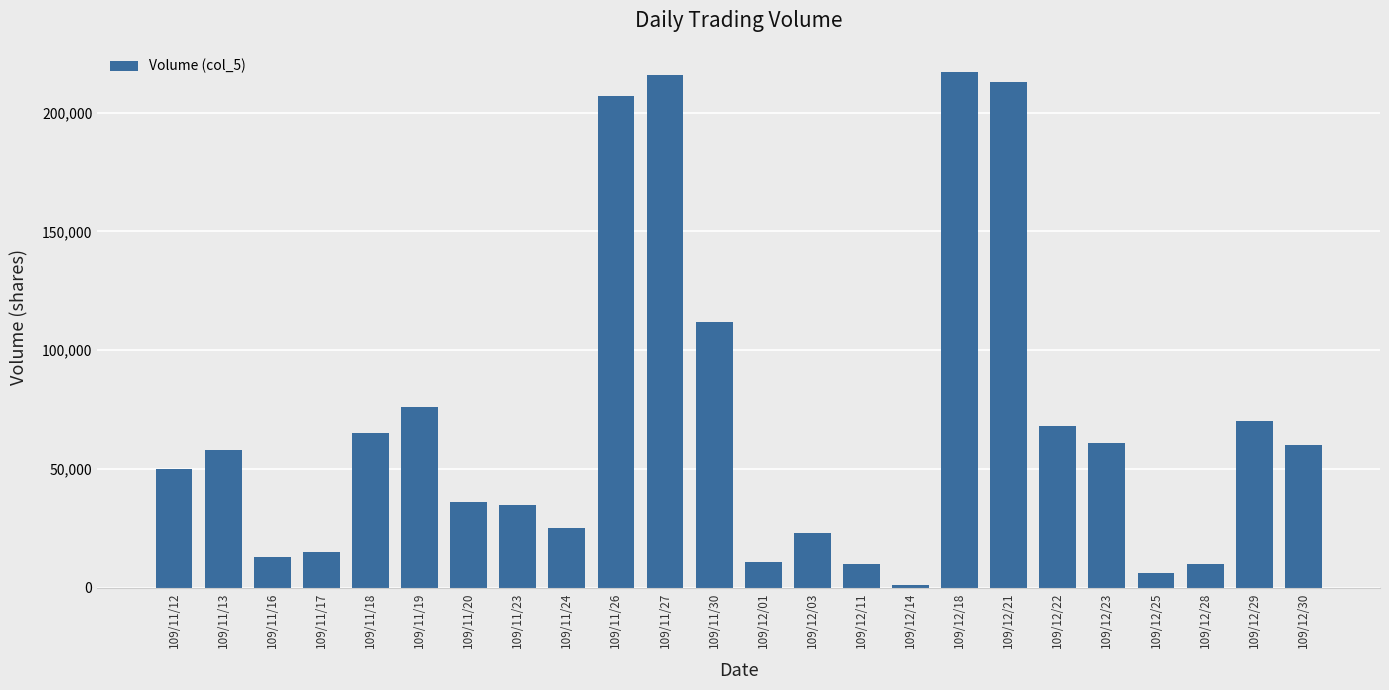

Which has a higher value, 109/11/12 or 109/12/03?

109/11/12